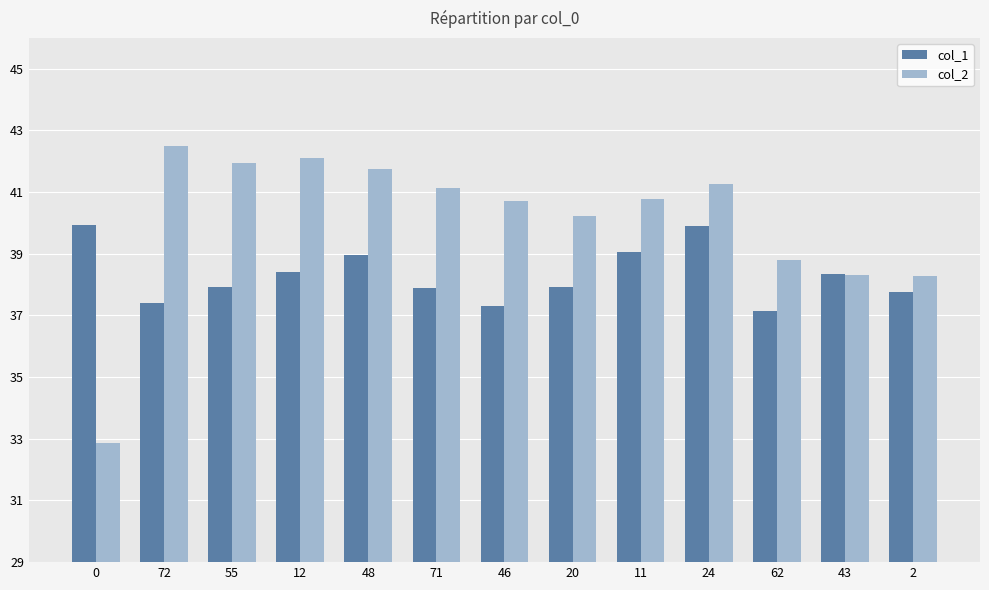

What is the greatest value displayed?

42.5